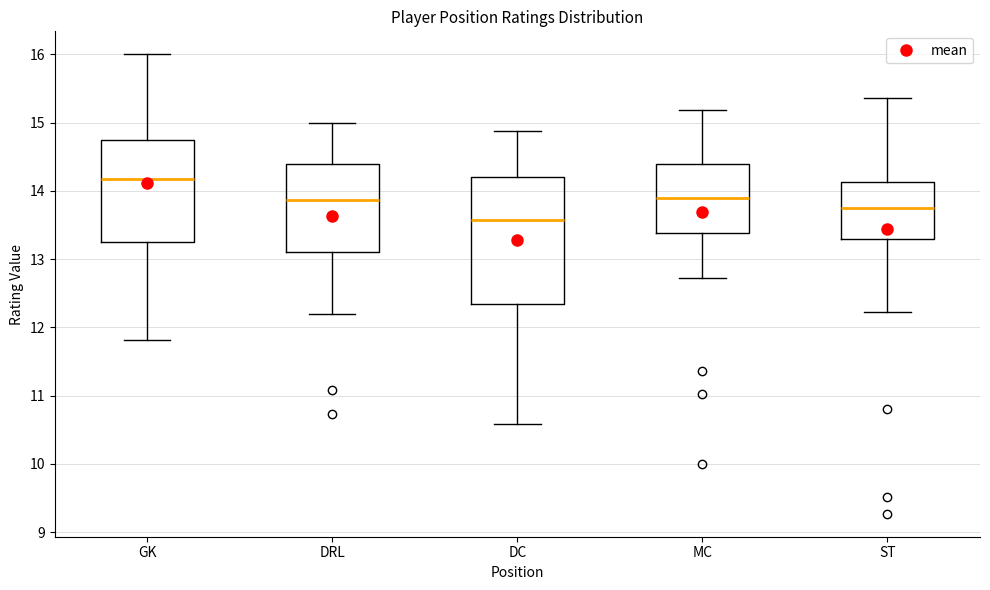

Comparing the boxes themselves (not the whiskers), which one is the tallest?

DC